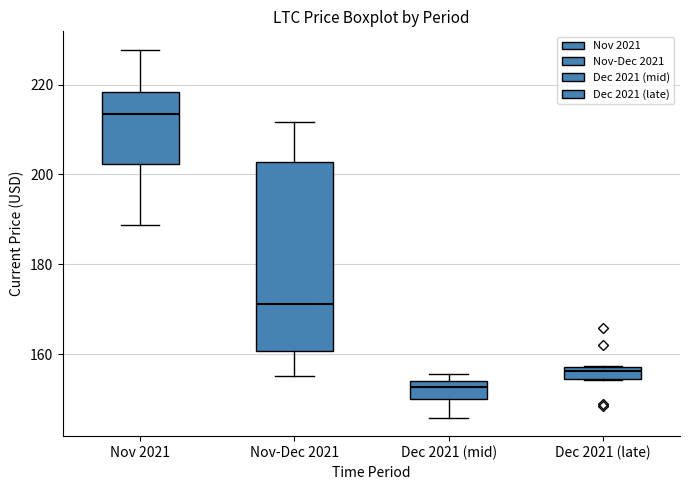

Where is the upper edge of the box for Nov-Dec 2021 on the y-axis? The values are not printed on the chart, so give them approximately, as read against the axis.

202